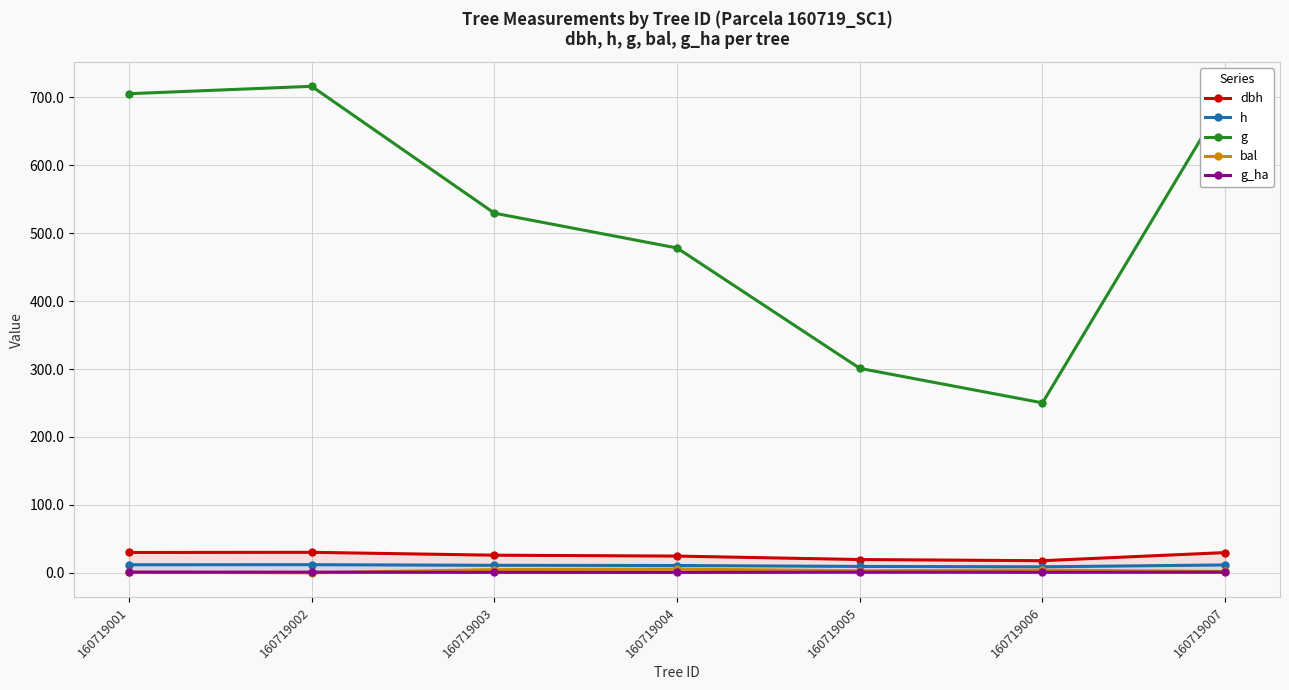

Reading left to right, transcribe all the data shown in this chart.

dbh: 30.0	30.2	26.0	24.7	19.6	17.9	29.8
h: 11.9	12.0	11.1	10.8	9.4	8.9	11.6
g: 705.2	716.1	529.4	478.1	300.9	250.2	698.3
bal: 1.0	0.0	4.8	5.5	3.0	4.0	2.0
g_ha: 1.0	1.0	0.8	0.7	1.0	0.8	1.0